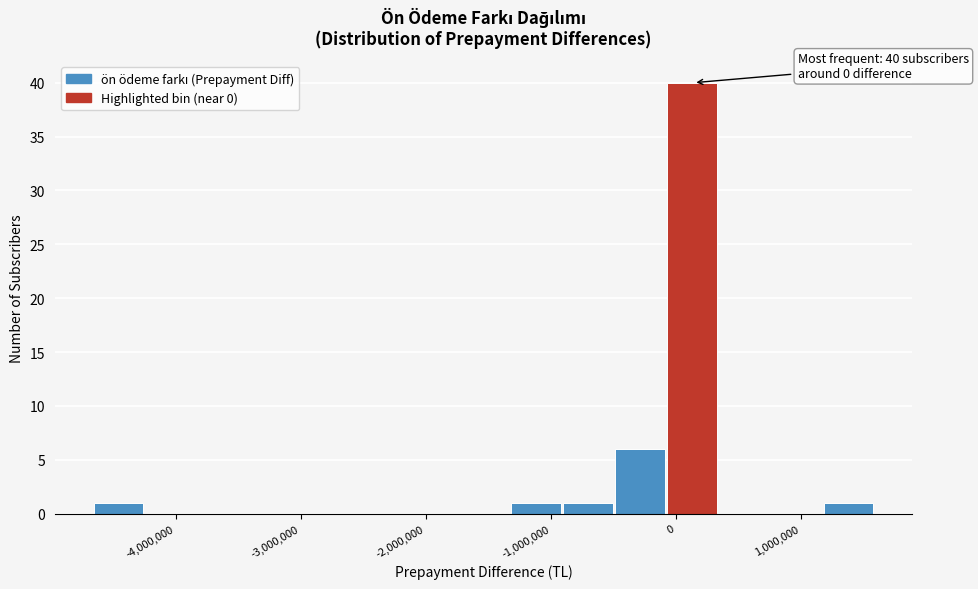

Which range on the x-axis has the tallest bar?

-100000 to 300000